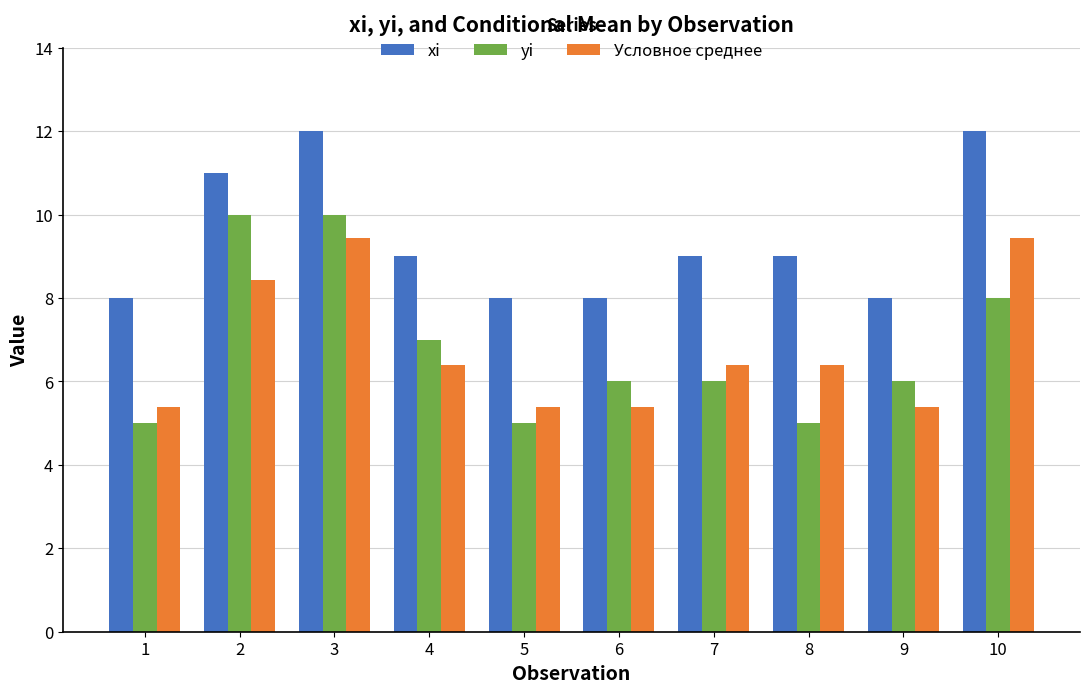

The yi series shows 3.5 at 10. True or false?

False